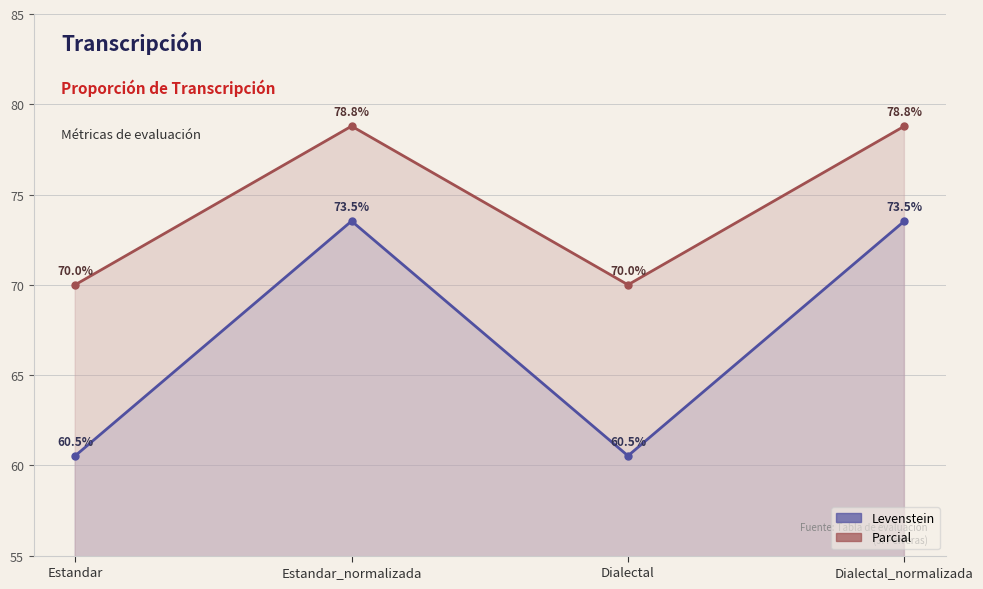

List the labels in order of Parcial value, smallest first.

Estandar, Dialectal, Estandar_normalizada, Dialectal_normalizada